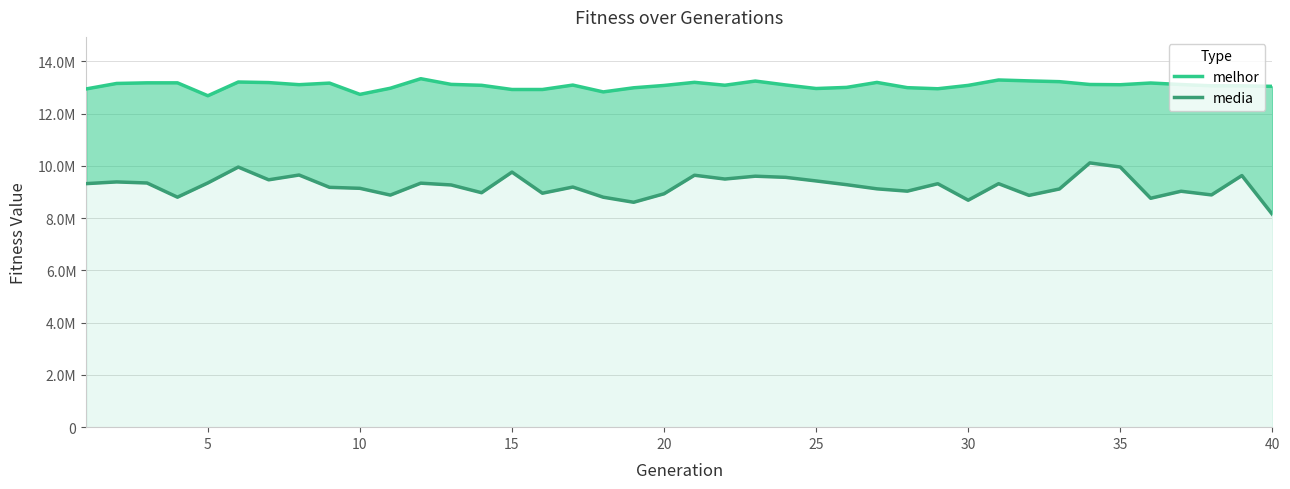

Does the chart display data point markers on the line(s)?

No